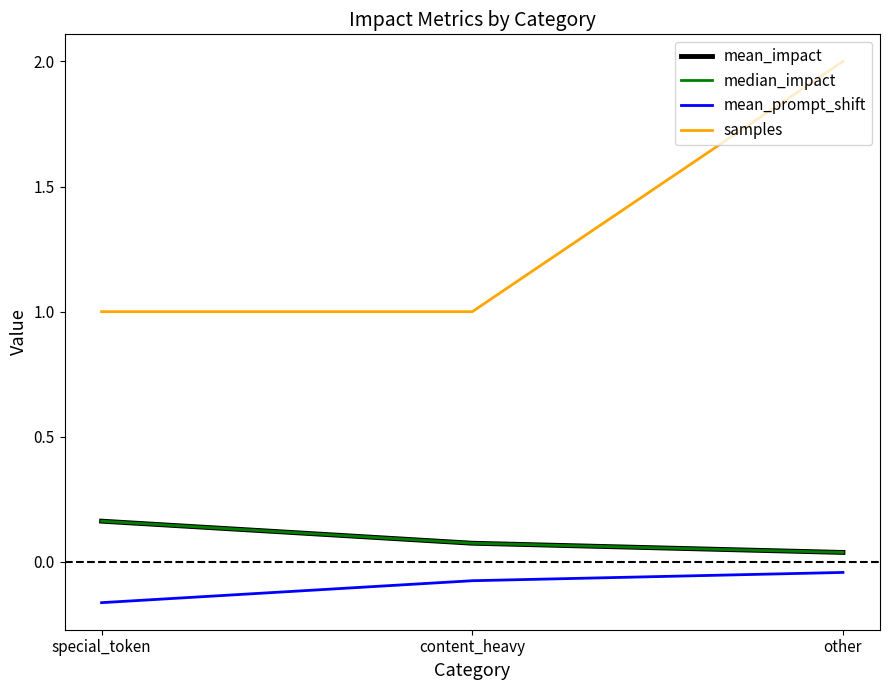

True or false: mean_impact has a value of 0.1 at other.

False